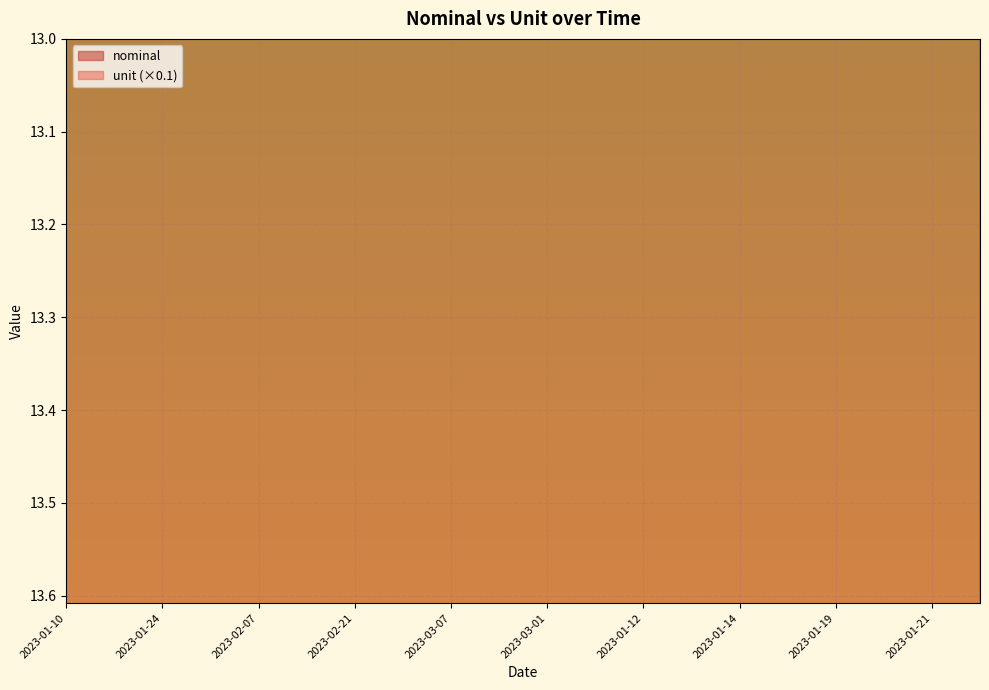

What is the label of the 5th point from the right?

2023-01-18